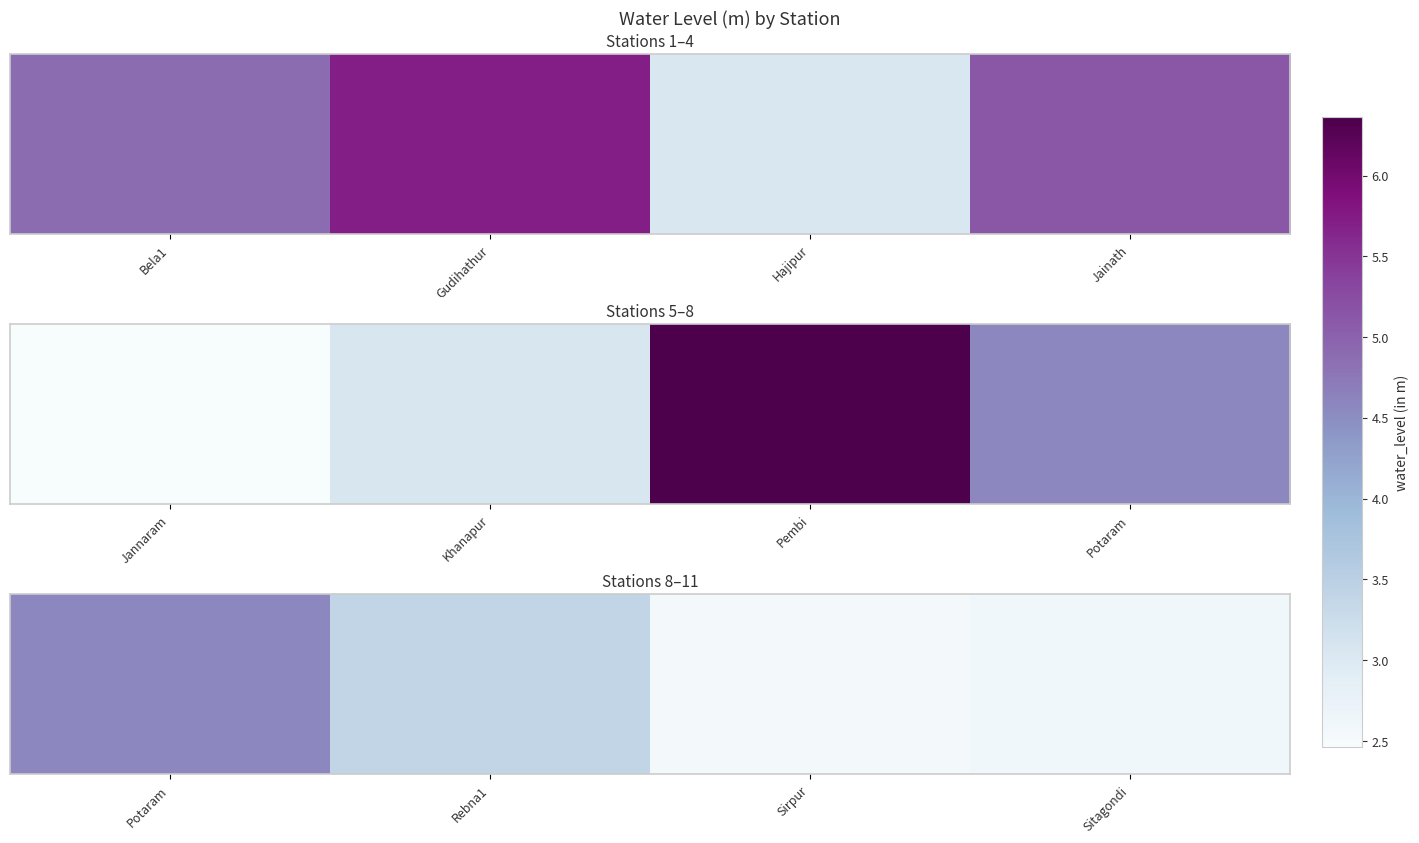

How many series are shown in this chart?

1